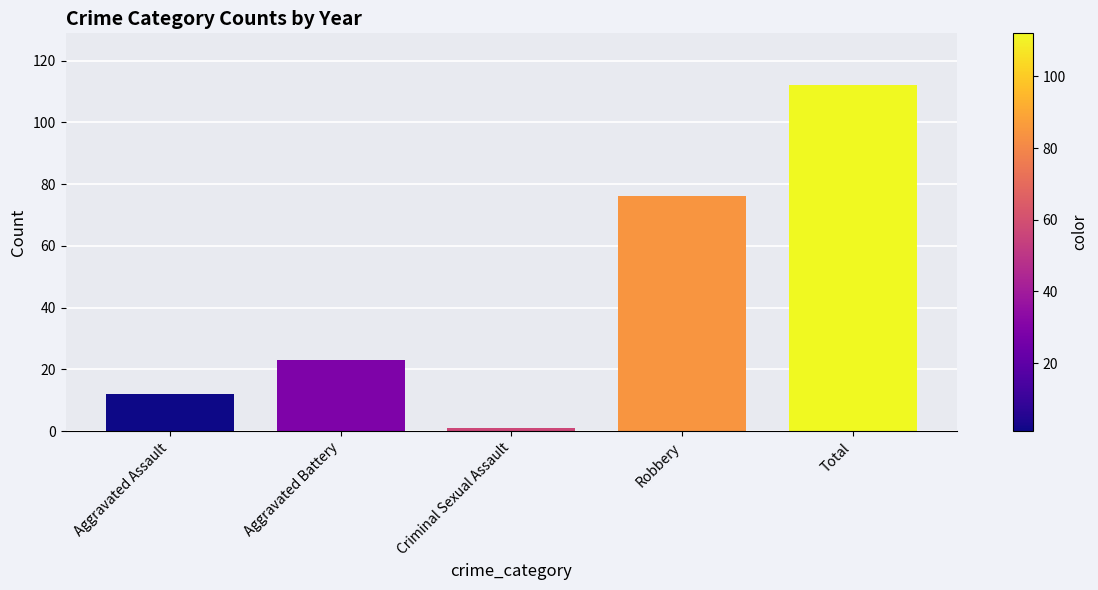

List the labels in order of value, smallest first.

Criminal Sexual Assault, Aggravated Assault, Aggravated Battery, Robbery, Total